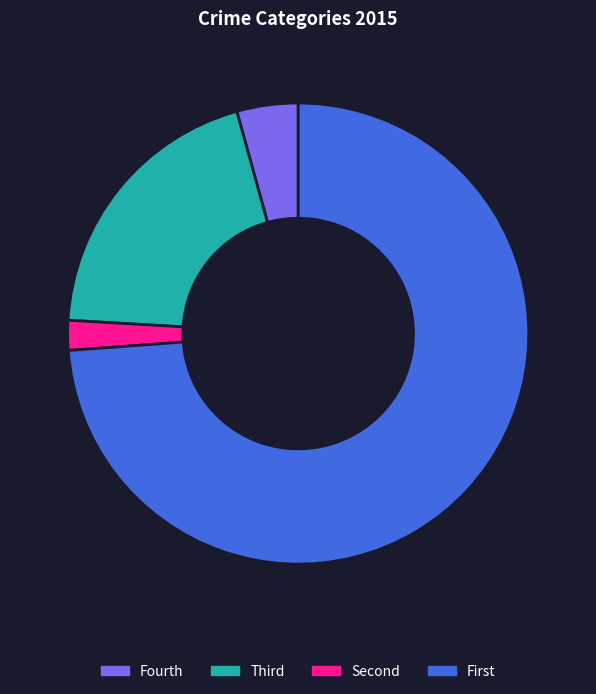

Is there any slice that represents more than half of the pie?

Yes